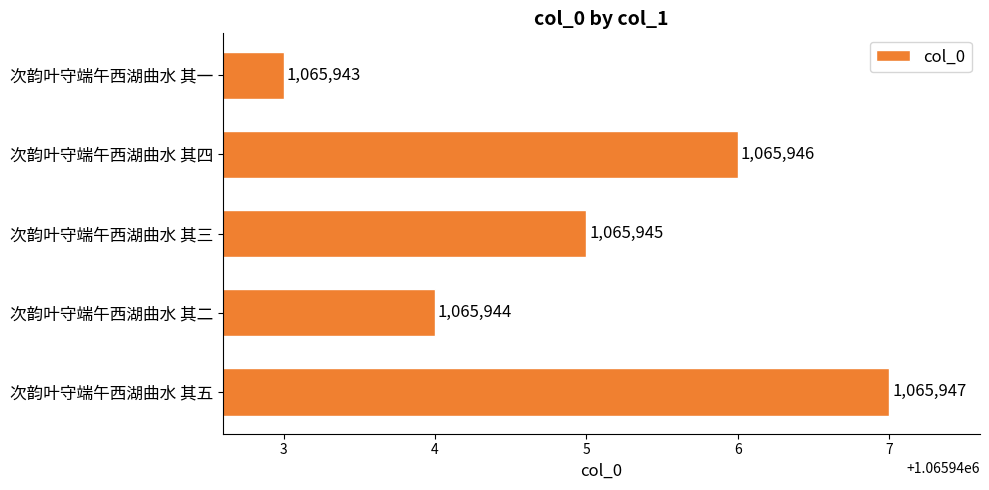

At which label is the value closest to 1065945?

次韵叶守端午西湖曲水 其三